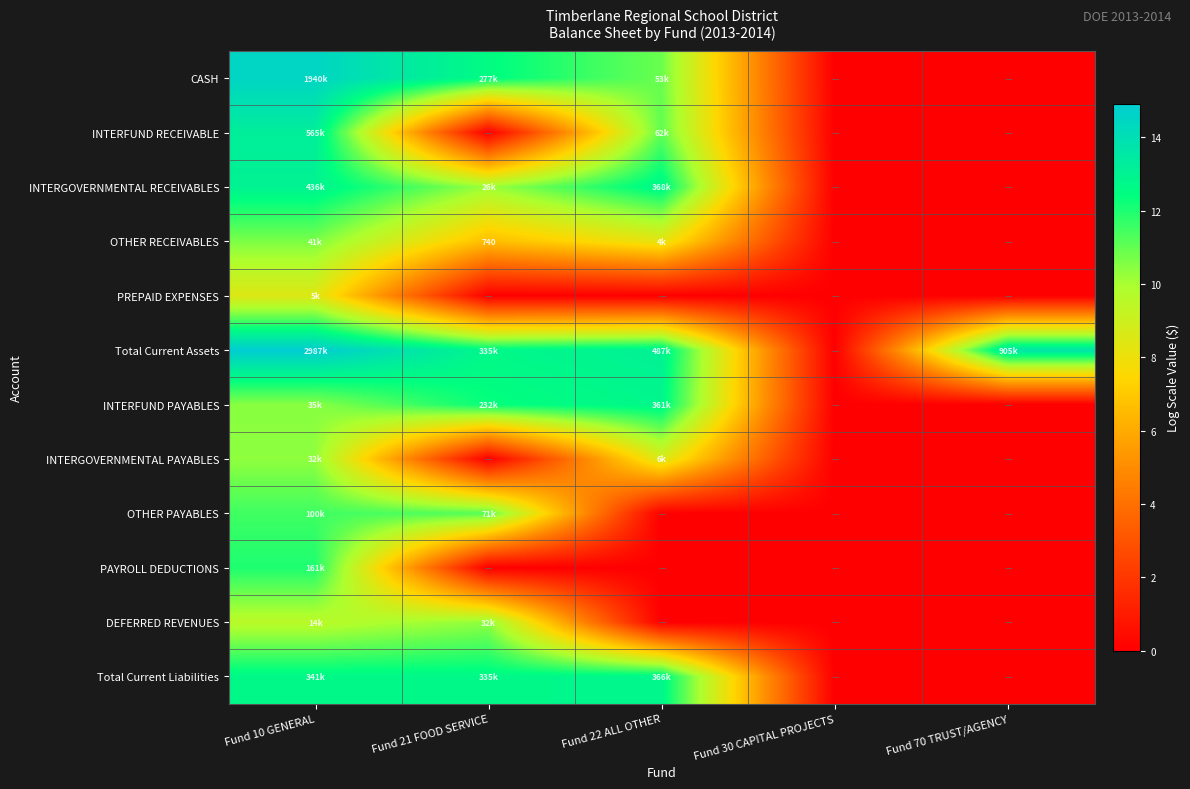

List the labels in order of OTHER RECEIVABLES value, largest first.

Fund 10 GENERAL, Fund 22 ALL OTHER, Fund 21 FOOD SERVICE, Fund 30 CAPITAL PROJECTS, Fund 70 TRUST/AGENCY